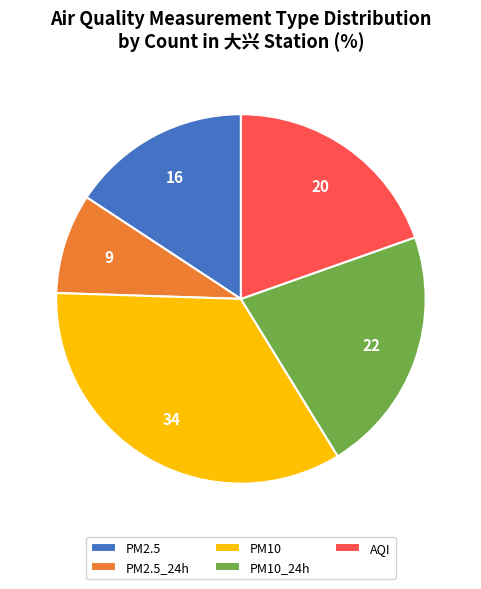

Combined, do PM10 and PM10_24h account for over 50%?

Yes